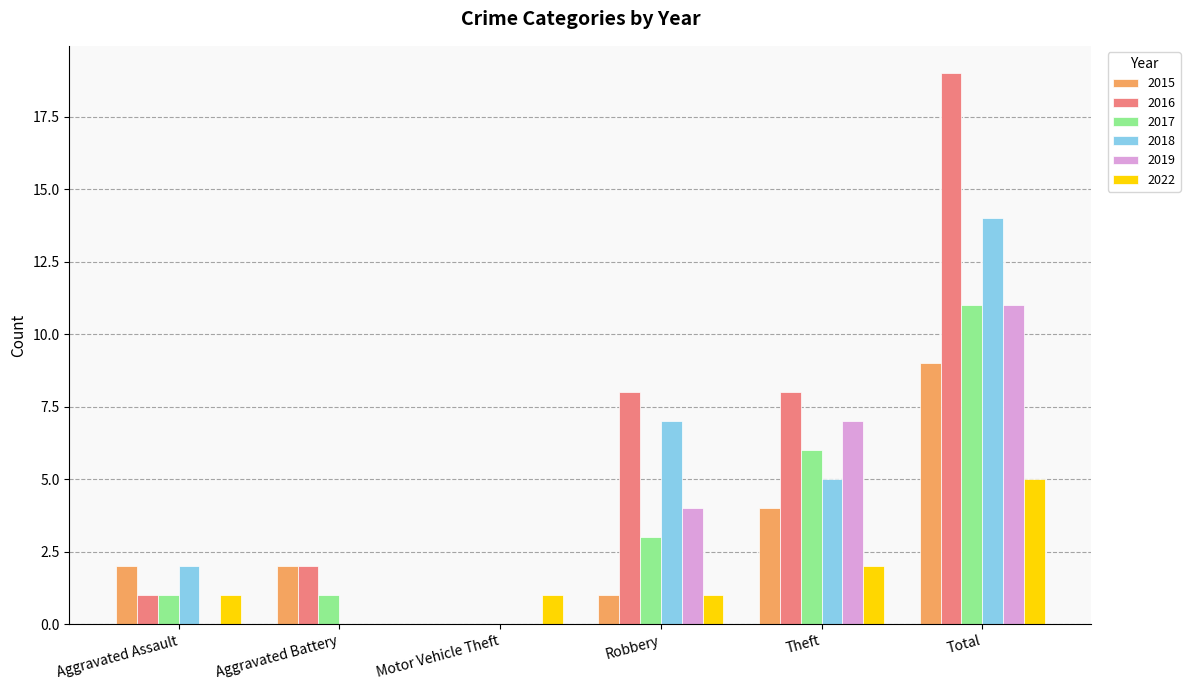

Which series has the largest range (max minus min)?

2016